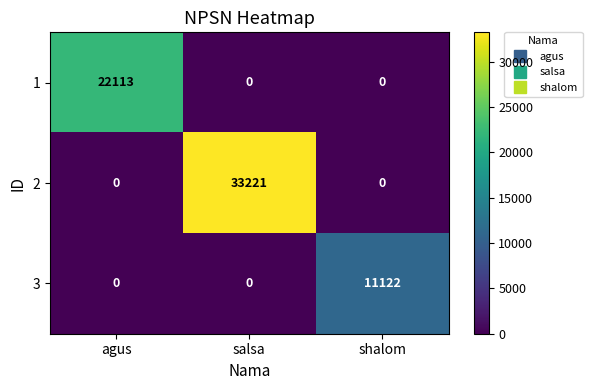

The value of 1 at agus is 33672. True or false?

False